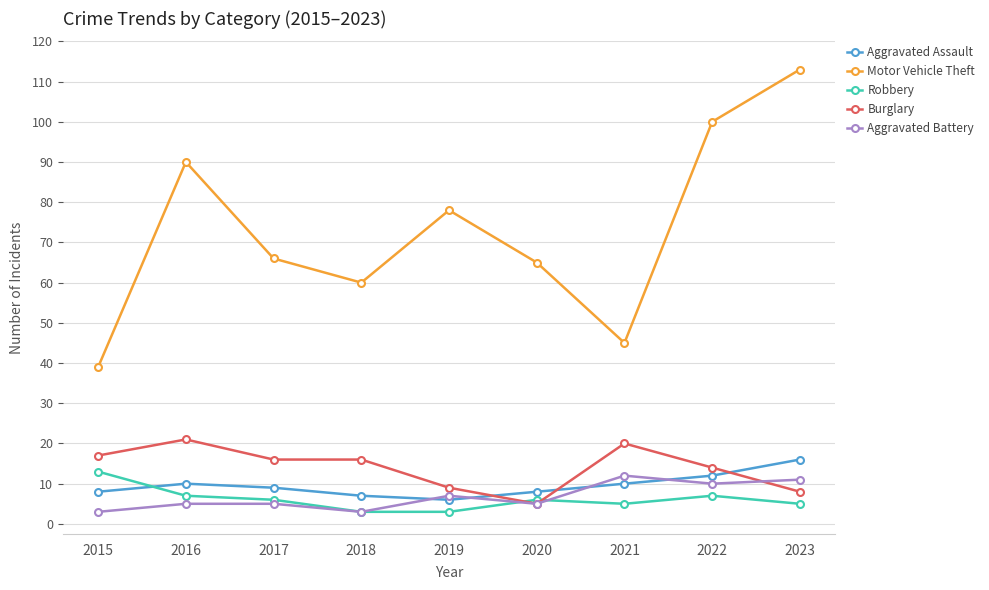

What is the approximate value of Robbery at 2023, to the nearest 5?

5